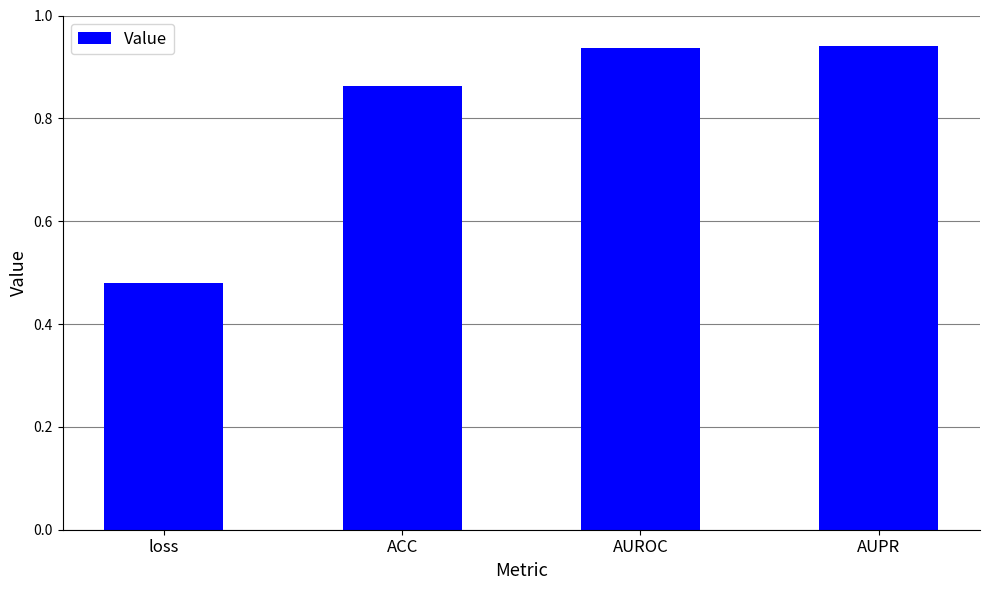

How many series are shown in this chart?

1